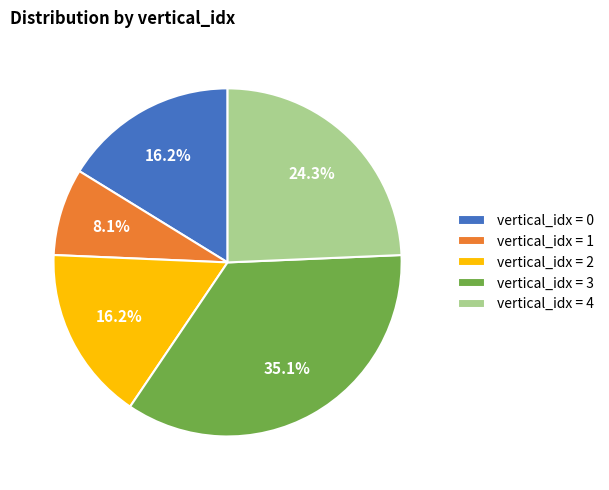

What percentage is NOT represented by vertical_idx = 4?

75.7%